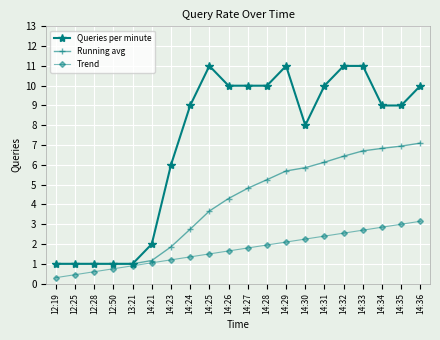

What is the lowest value of the Running avg series?

1.0